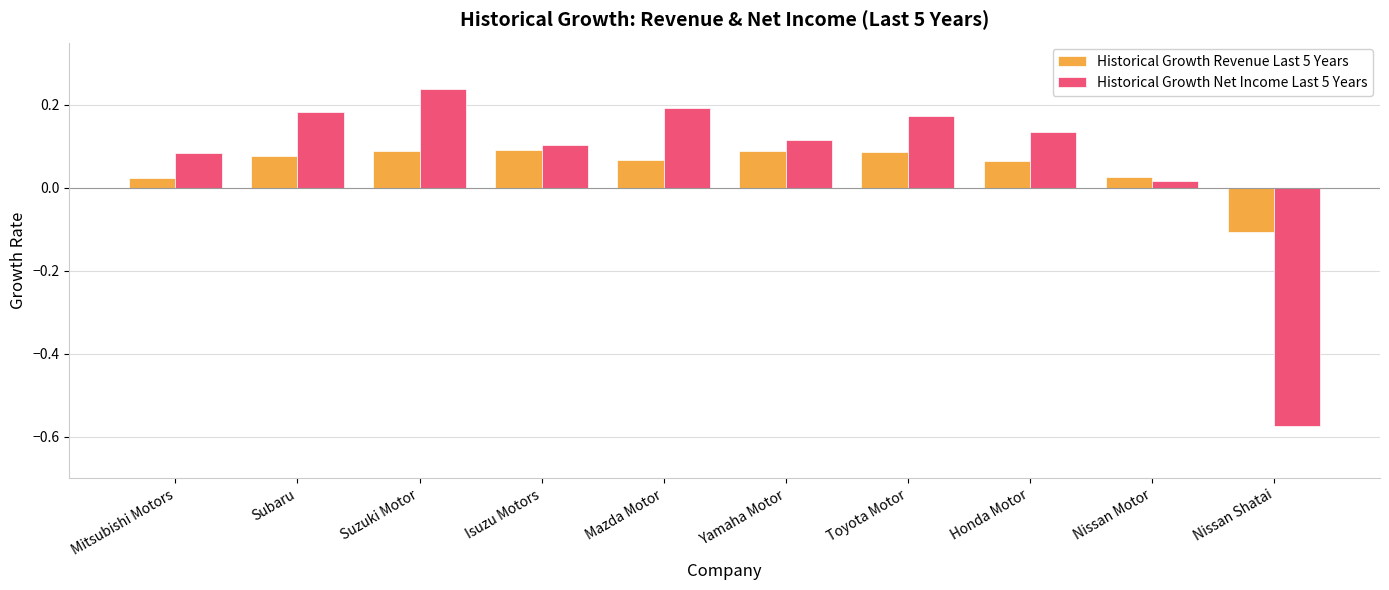

Which series has the largest total across all categories?

Historical Growth Net Income Last 5 Years